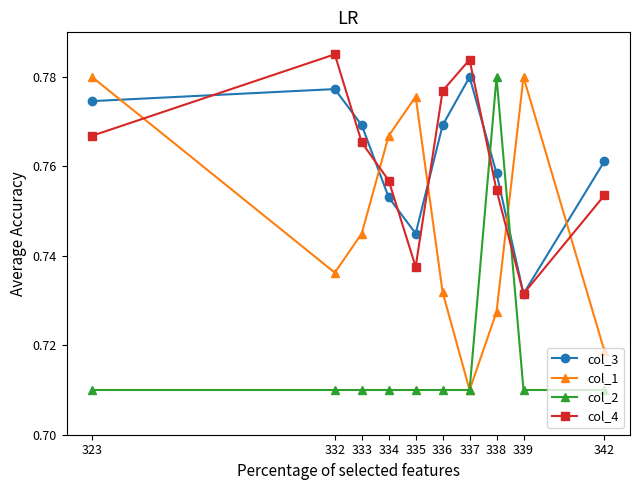

The value of col_2 at 337 is 0.4. True or false?

False